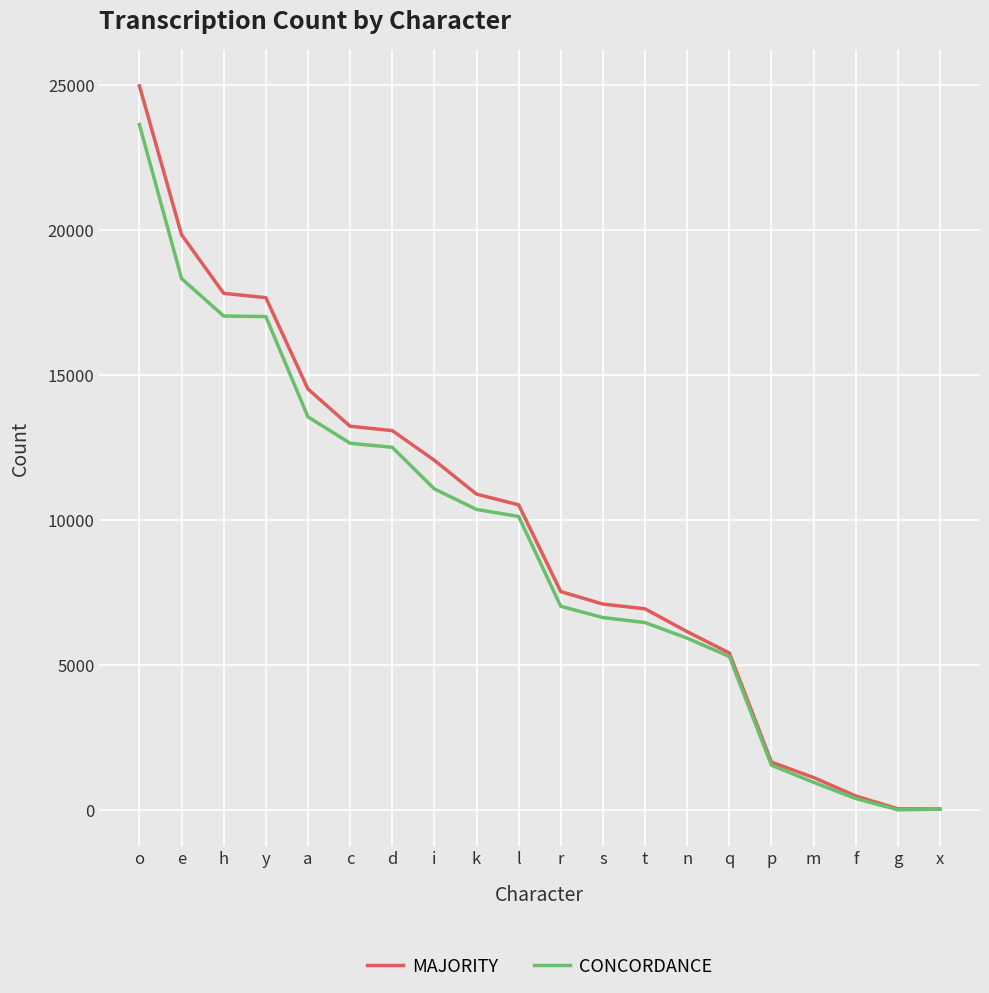

What is the sum of all CONCORDANCE values?

180647